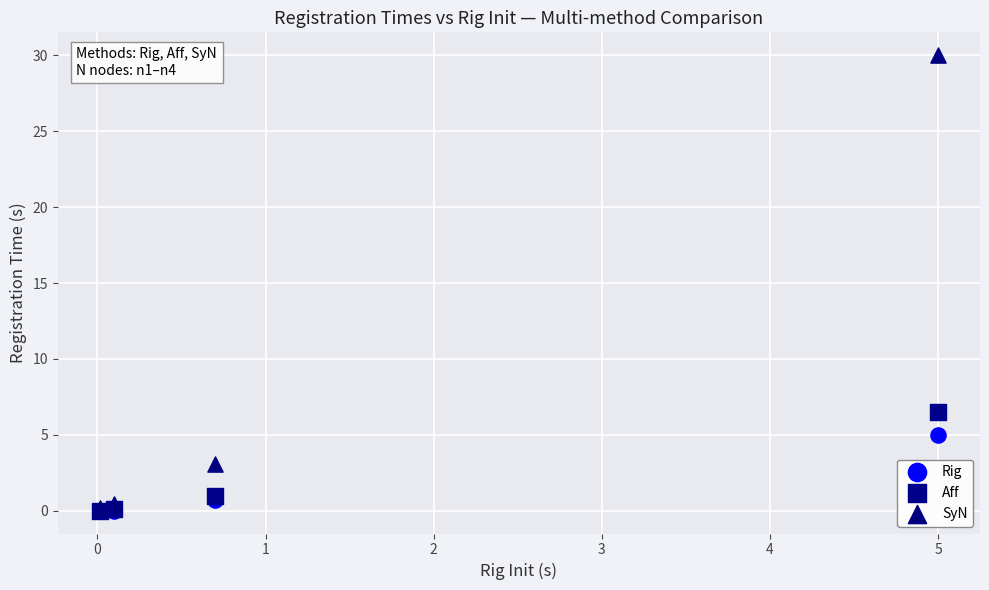

Which series has the largest Y range (max minus min)?

SyN